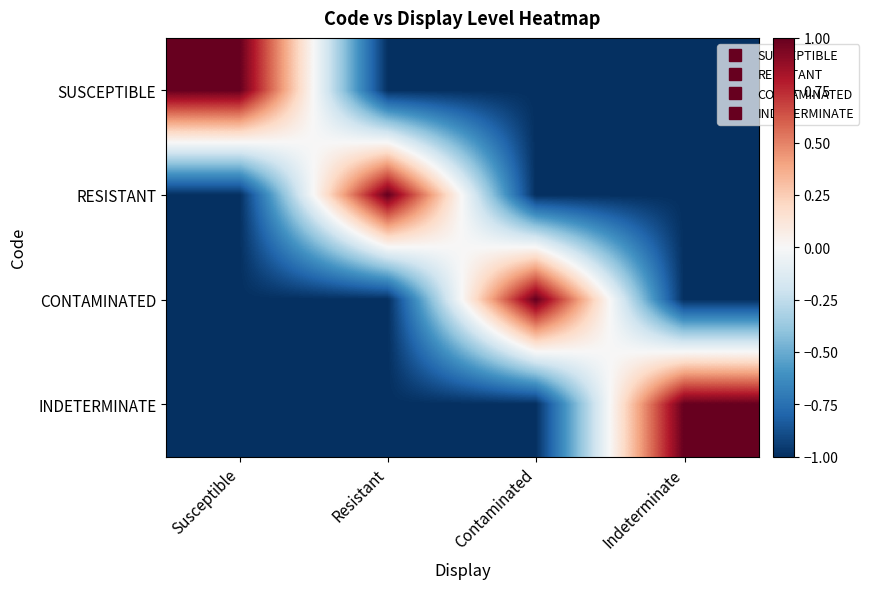

What is the maximum value shown in the chart?

1